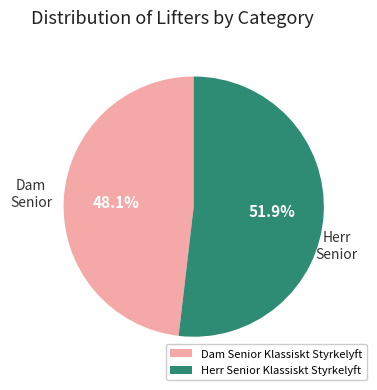

How many segments does this pie chart have?

2